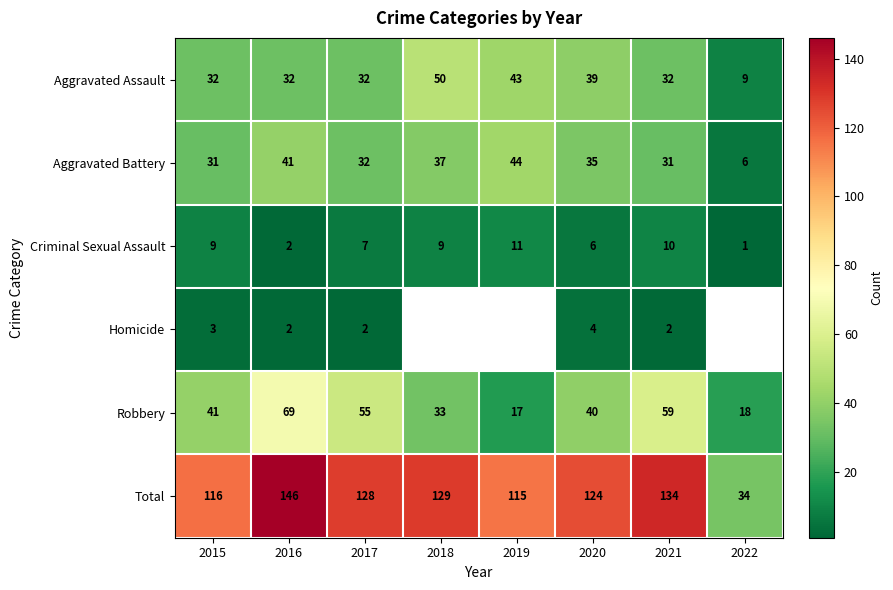

What is the difference between the maximum and minimum values in the Aggravated Assault series?

41